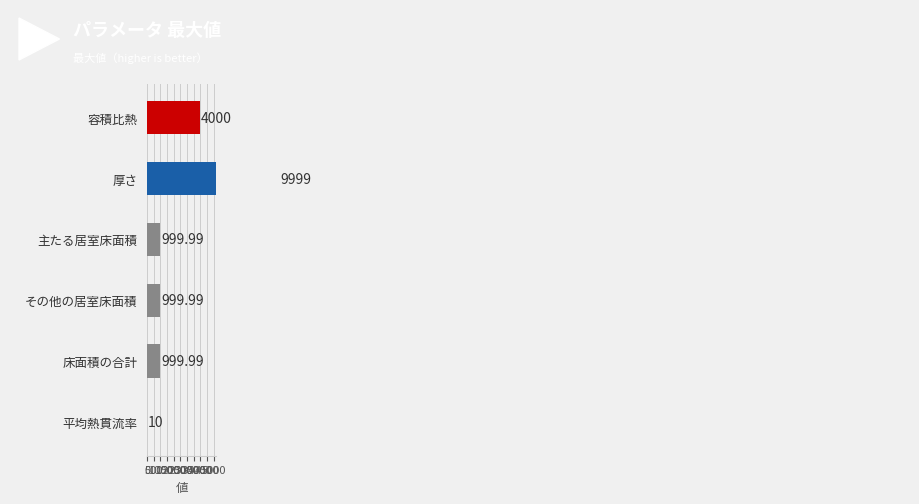

What is the difference between the maximum and minimum values?

9989.0